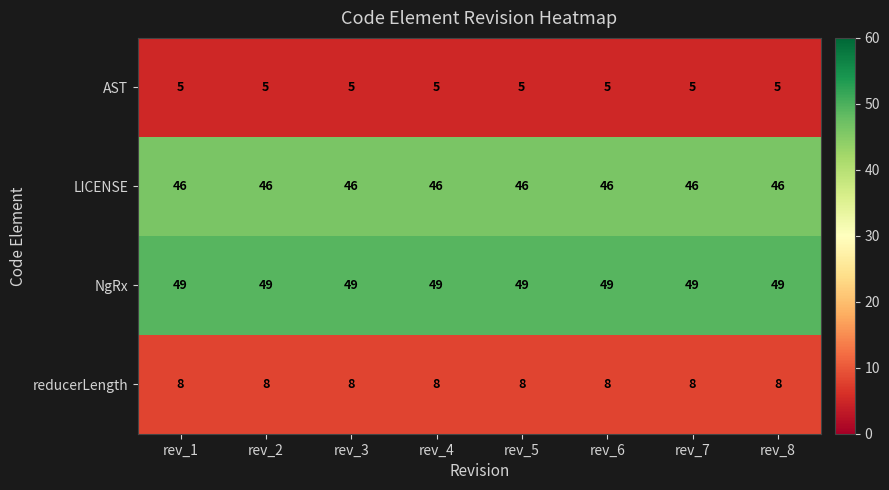

What is the greatest value displayed?

49